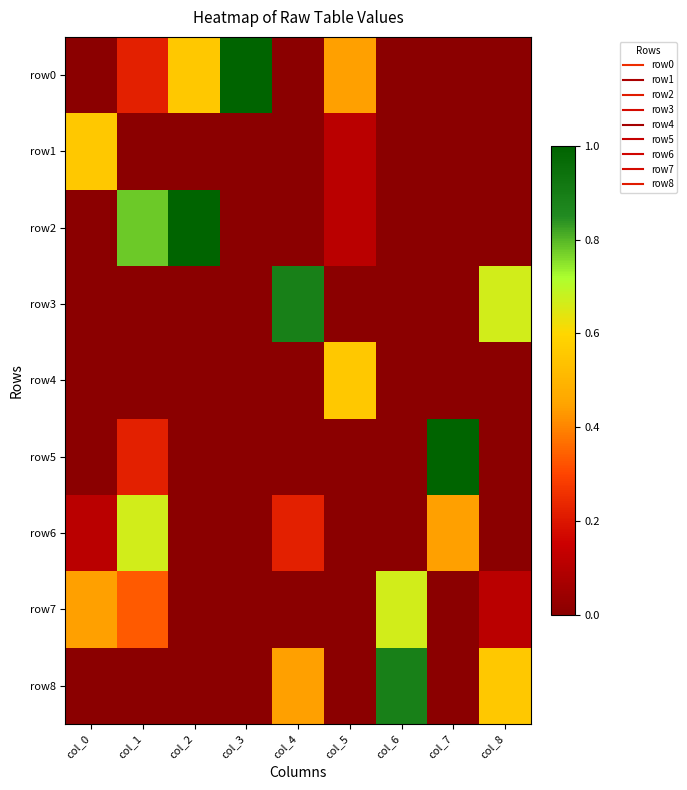

Reading left to right, what are all the values shown in this chart?

row0: col_0=0.0	col_1=0.2	col_2=0.6	col_3=1.0	col_4=0.0	col_5=0.4	col_6=0.0	col_7=0.0	col_8=0.0
row1: col_0=0.6	col_1=0.0	col_2=0.0	col_3=0.0	col_4=0.0	col_5=0.1	col_6=0.0	col_7=0.0	col_8=0.0
row2: col_0=0.0	col_1=0.8	col_2=1.0	col_3=0.0	col_4=0.0	col_5=0.1	col_6=0.0	col_7=0.0	col_8=0.0
row3: col_0=0.0	col_1=0.0	col_2=0.0	col_3=0.0	col_4=0.9	col_5=0.0	col_6=0.0	col_7=0.0	col_8=0.7
row4: col_0=0.0	col_1=0.0	col_2=0.0	col_3=0.0	col_4=0.0	col_5=0.6	col_6=0.0	col_7=0.0	col_8=0.0
row5: col_0=0.0	col_1=0.2	col_2=0.0	col_3=0.0	col_4=0.0	col_5=0.0	col_6=0.0	col_7=1.0	col_8=0.0
row6: col_0=0.1	col_1=0.7	col_2=0.0	col_3=0.0	col_4=0.2	col_5=0.0	col_6=0.0	col_7=0.4	col_8=0.0
row7: col_0=0.4	col_1=0.3	col_2=0.0	col_3=0.0	col_4=0.0	col_5=0.0	col_6=0.7	col_7=0.0	col_8=0.1
row8: col_0=0.0	col_1=0.0	col_2=0.0	col_3=0.0	col_4=0.4	col_5=0.0	col_6=0.9	col_7=0.0	col_8=0.6